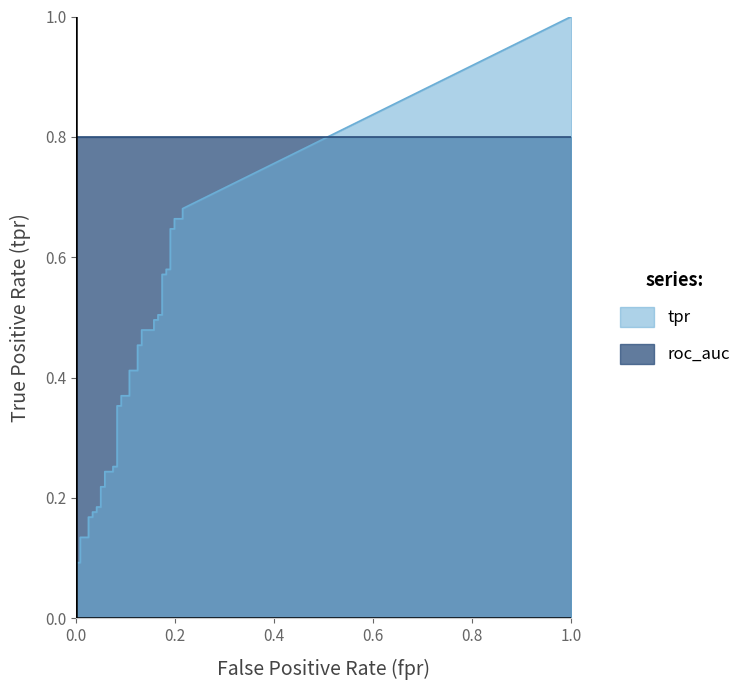

What is the label of the 36th point from the left?

35